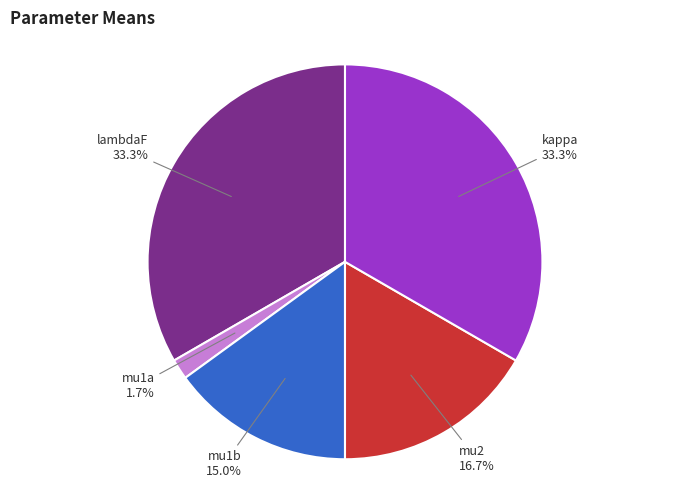

Does any single category account for the majority?

No